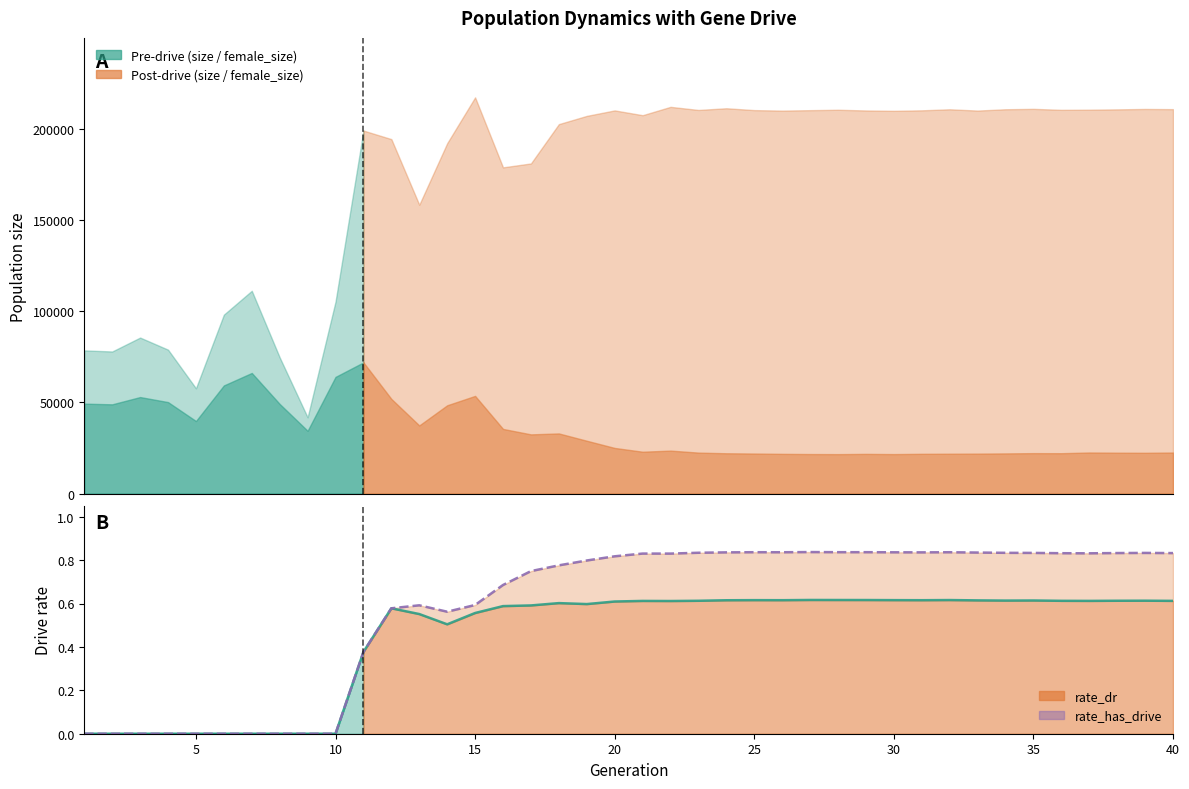

True or false: rate_dr and rate_has_drive intersect in this chart.

False